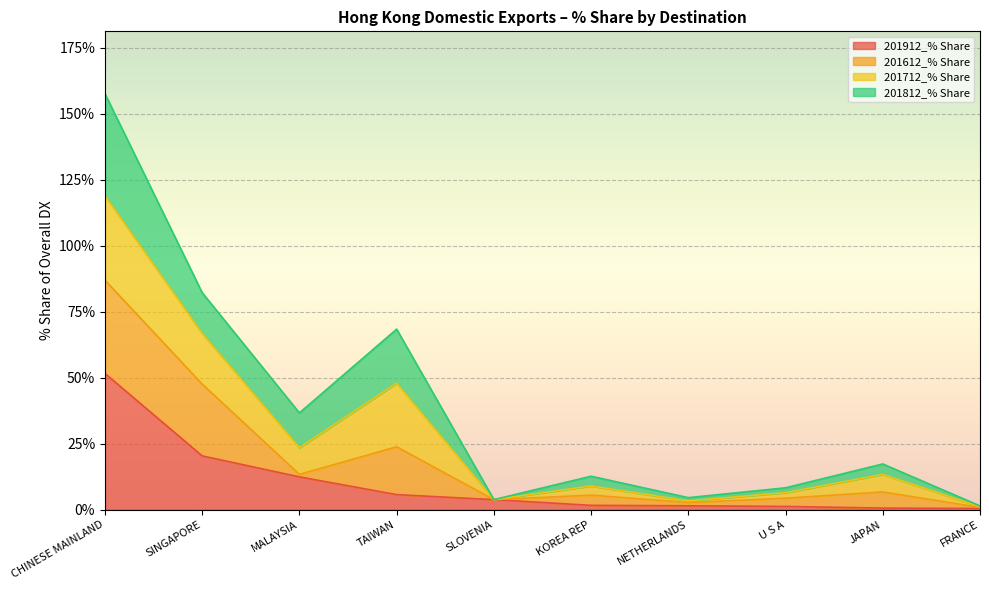

What is the highest value of the 201912_% Share series?

51.6